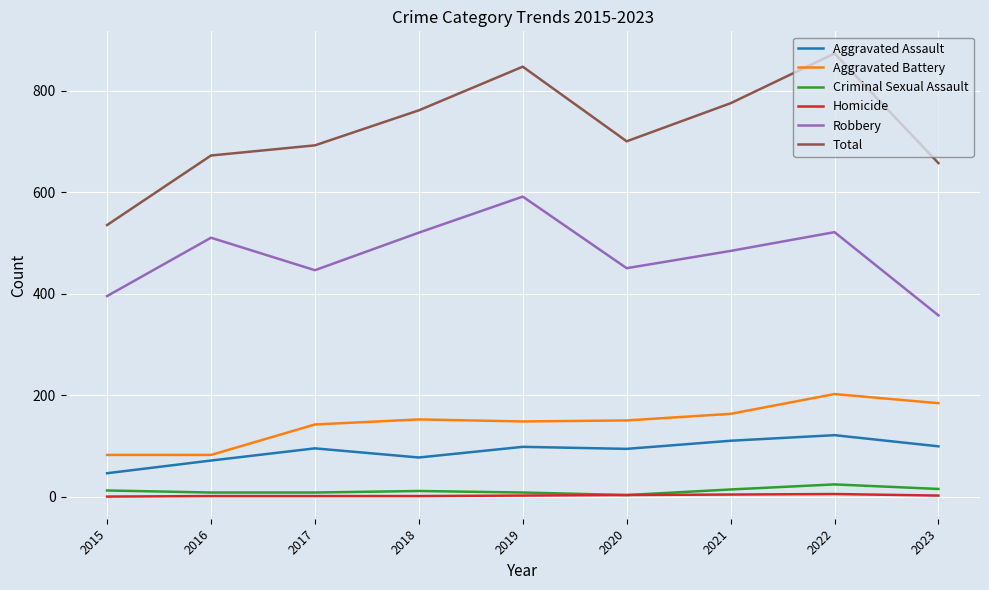

Is it true that Aggravated Assault equals 40 at 2017?

False